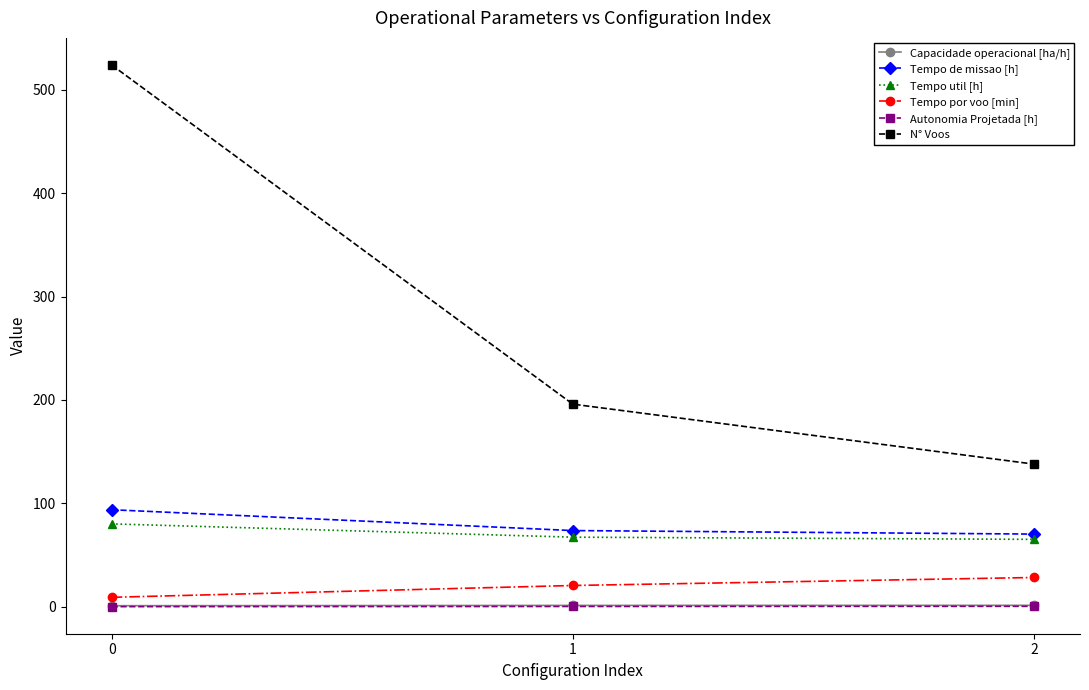

What is the difference between the Tempo util [h] values at 0 and 1?

12.9